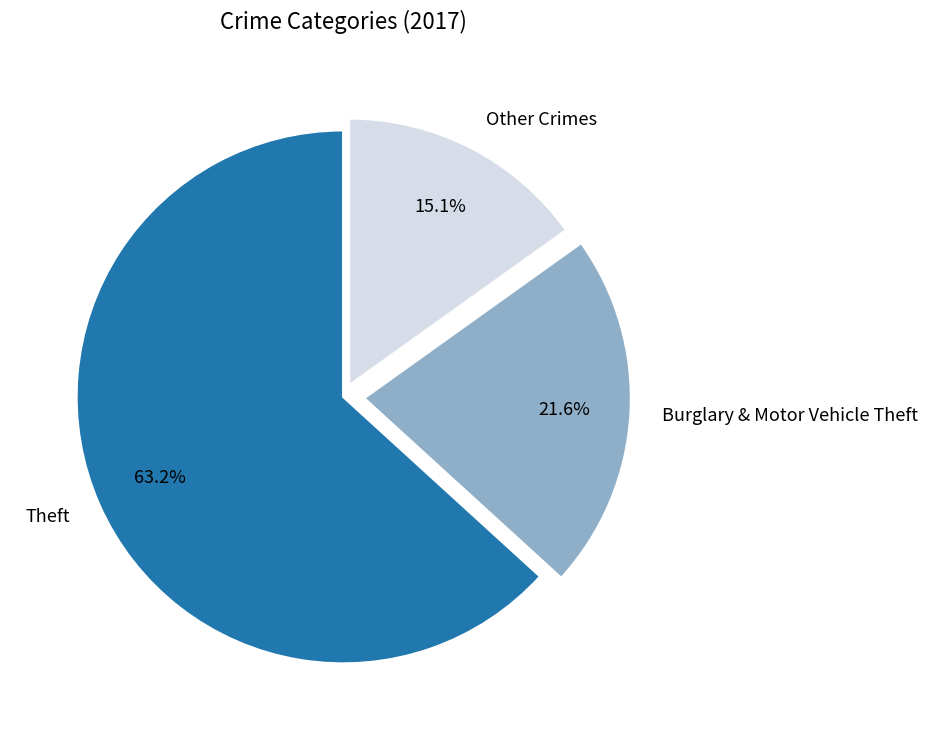

Which category has the biggest portion of the pie?

Theft